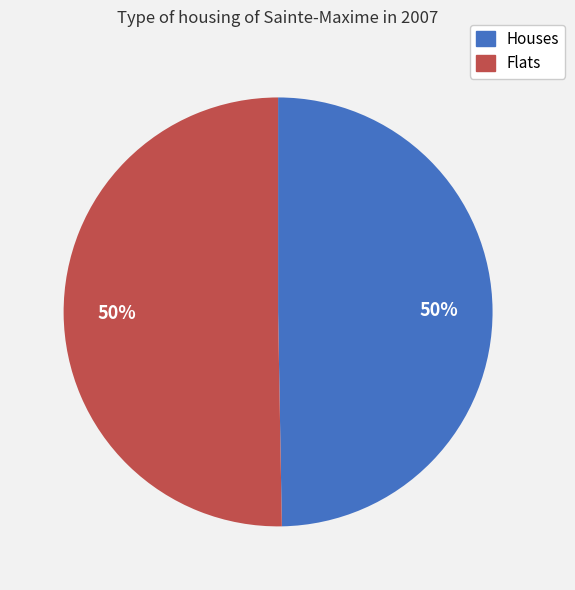

What percentage is the Houses slice, to the nearest percent?

50%